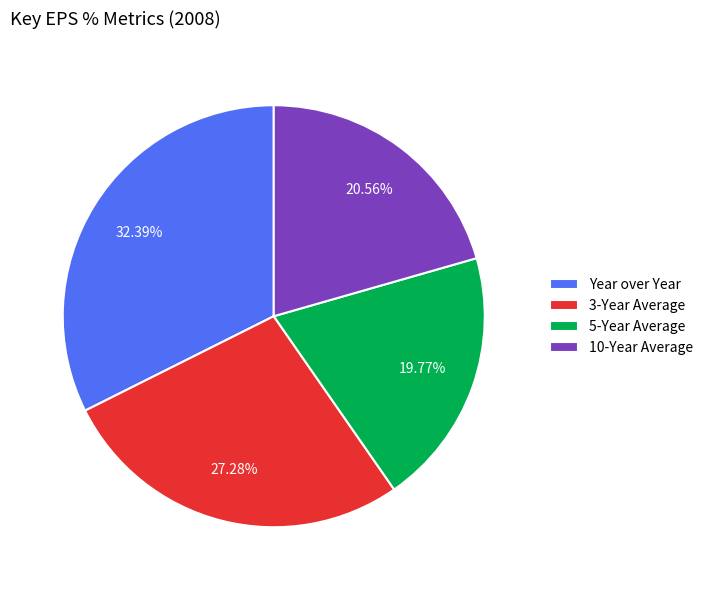

What percentage is the 3-Year Average slice, to the nearest percent?

27%